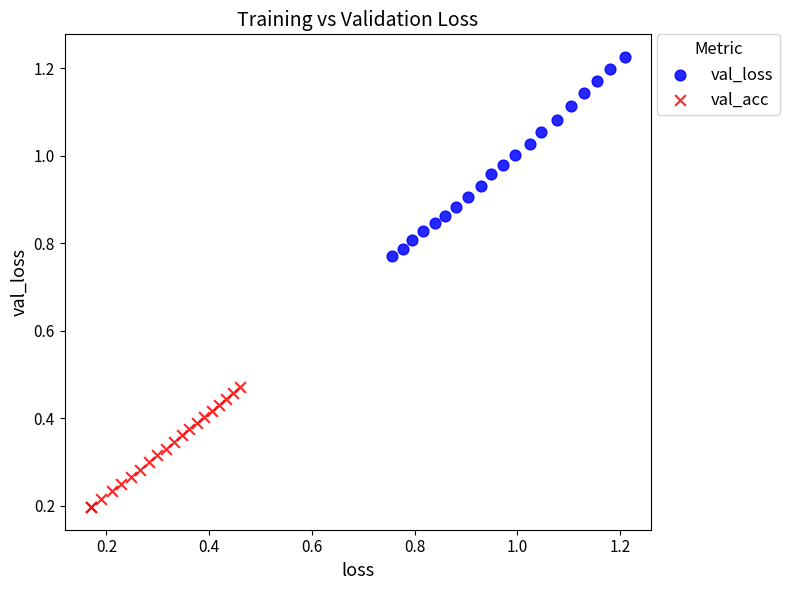

Which series contains the highest Y value?

val_loss